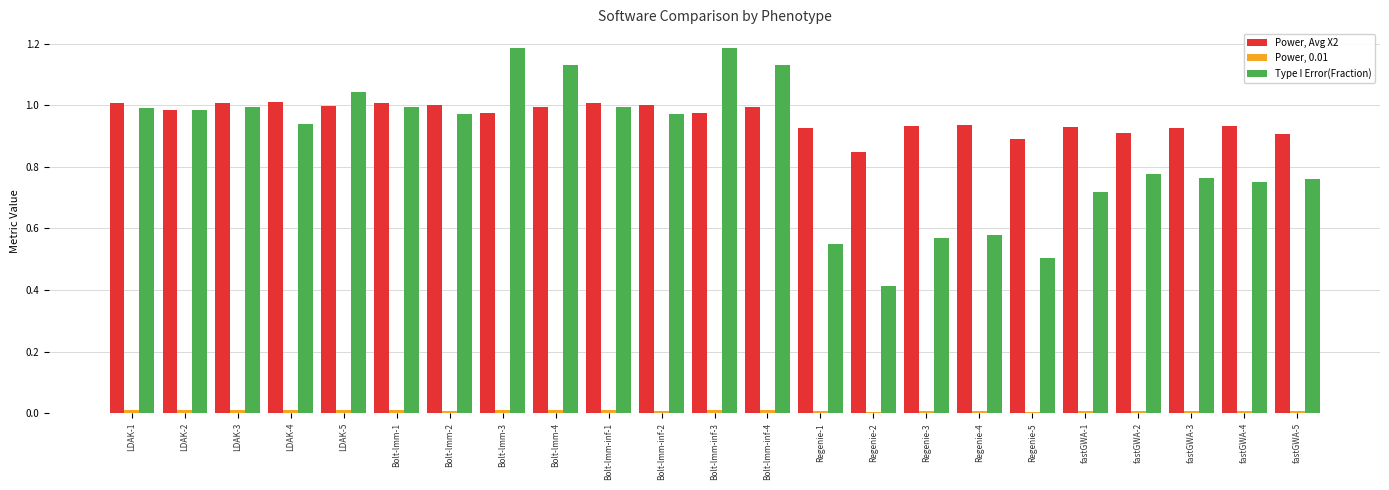

True or false: Power, Avg X2 has a value of 0.9 at Regenie-1.

True